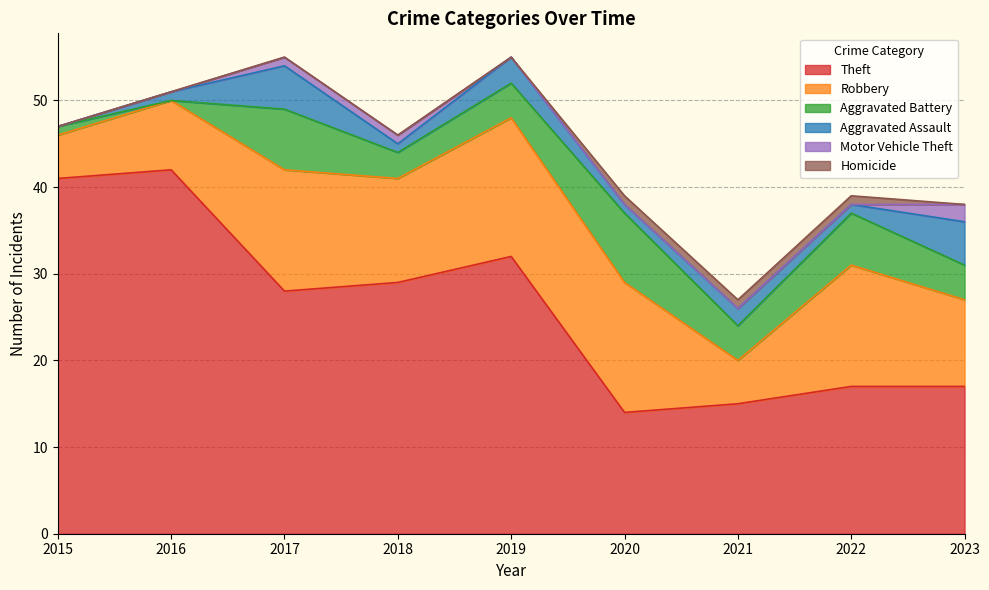

What is the spread (max minus min) of values at 2018?

29